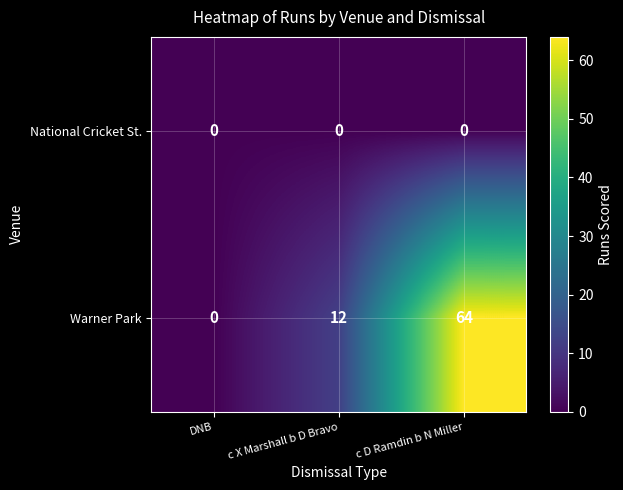

Which category has the highest value in the Warner Park series?

c D Ramdin b N Miller